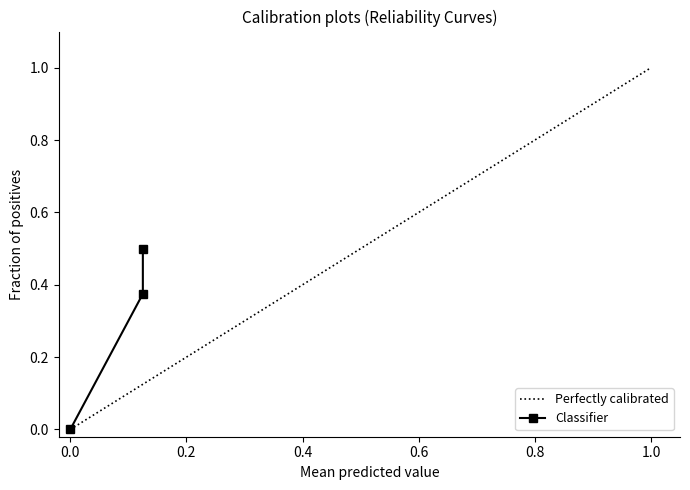

Count the values in the range 0 to 1.

3